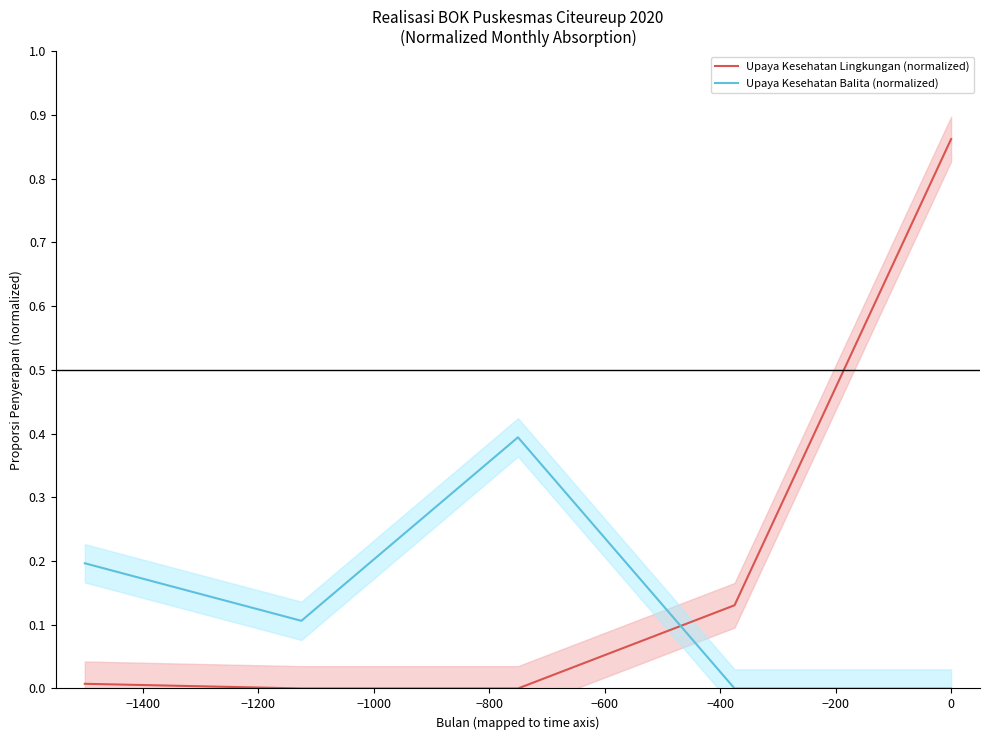

What is the maximum value for Upaya Kesehatan Balita (normalized)?

0.4